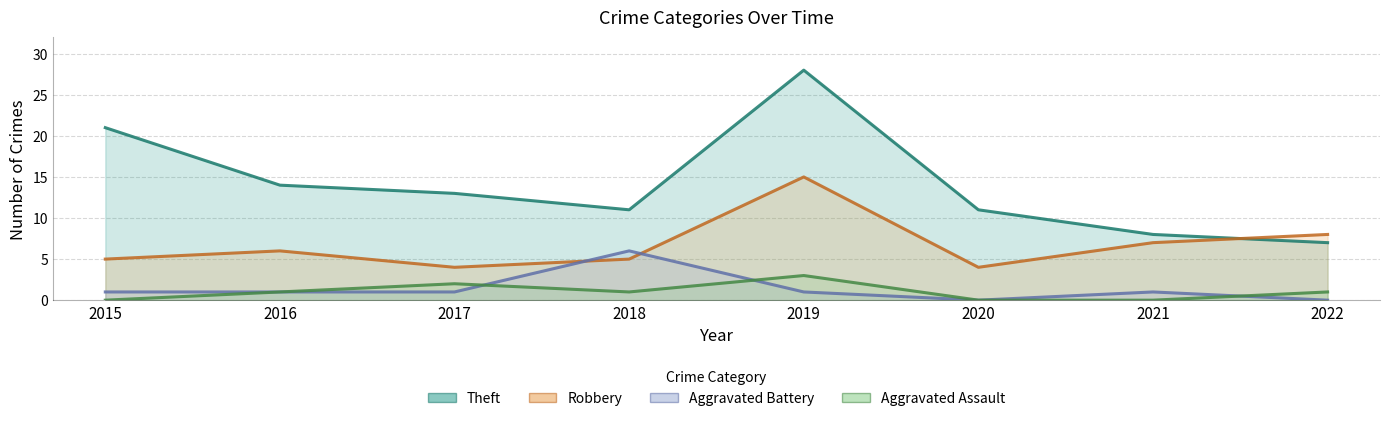

What is the value of the Aggravated Assault point at the 4th from the left?

1